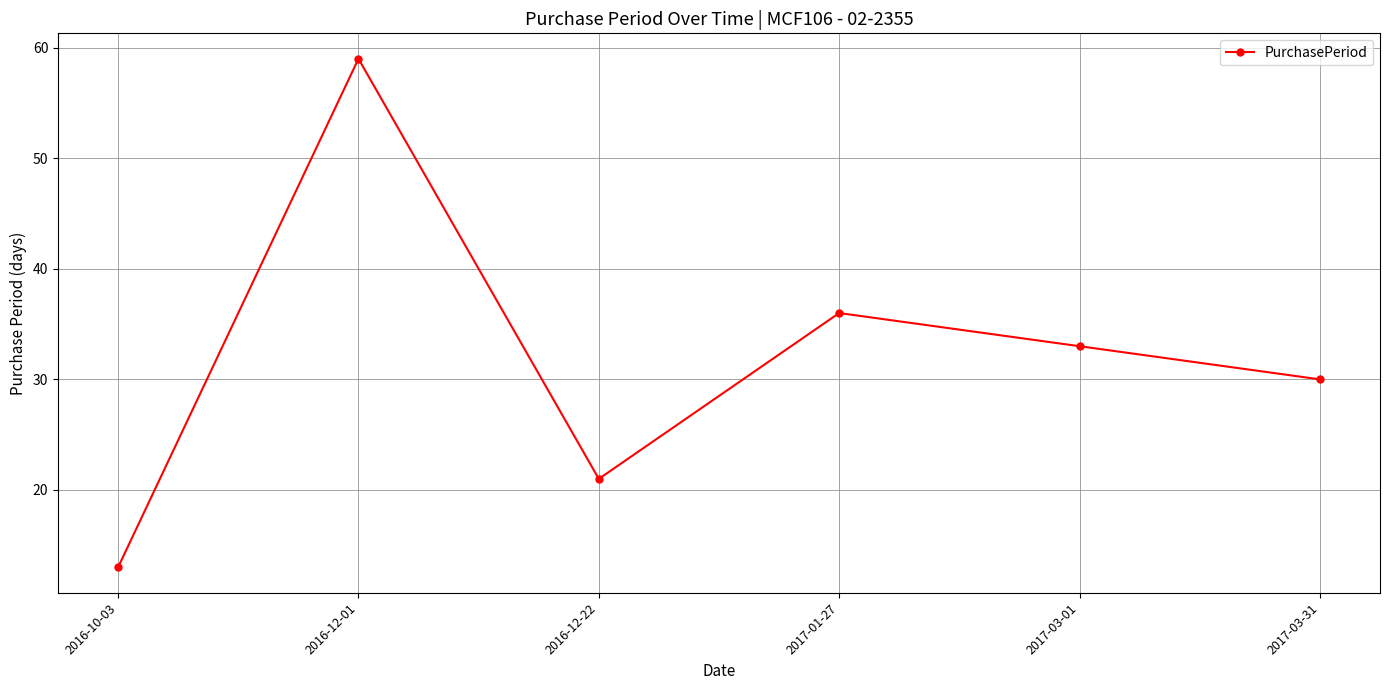

What is the sum of the values at 2016-12-01 and 2016-12-22?

80